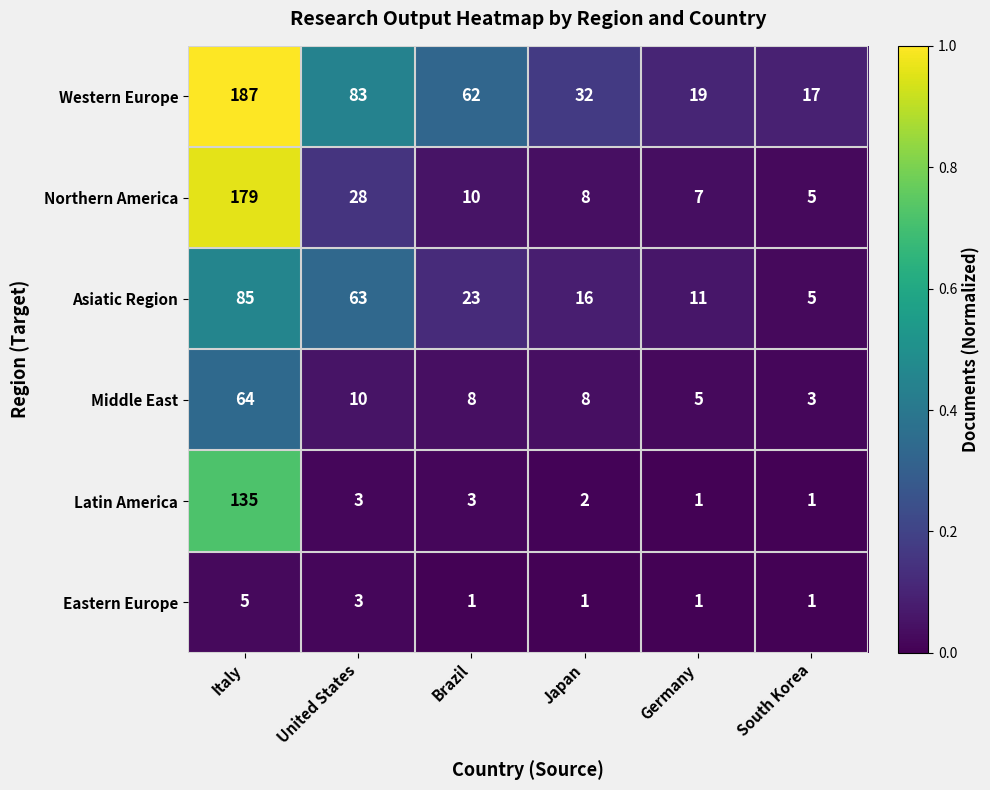

True or false: Latin America has a value of 2 at Brazil.

False